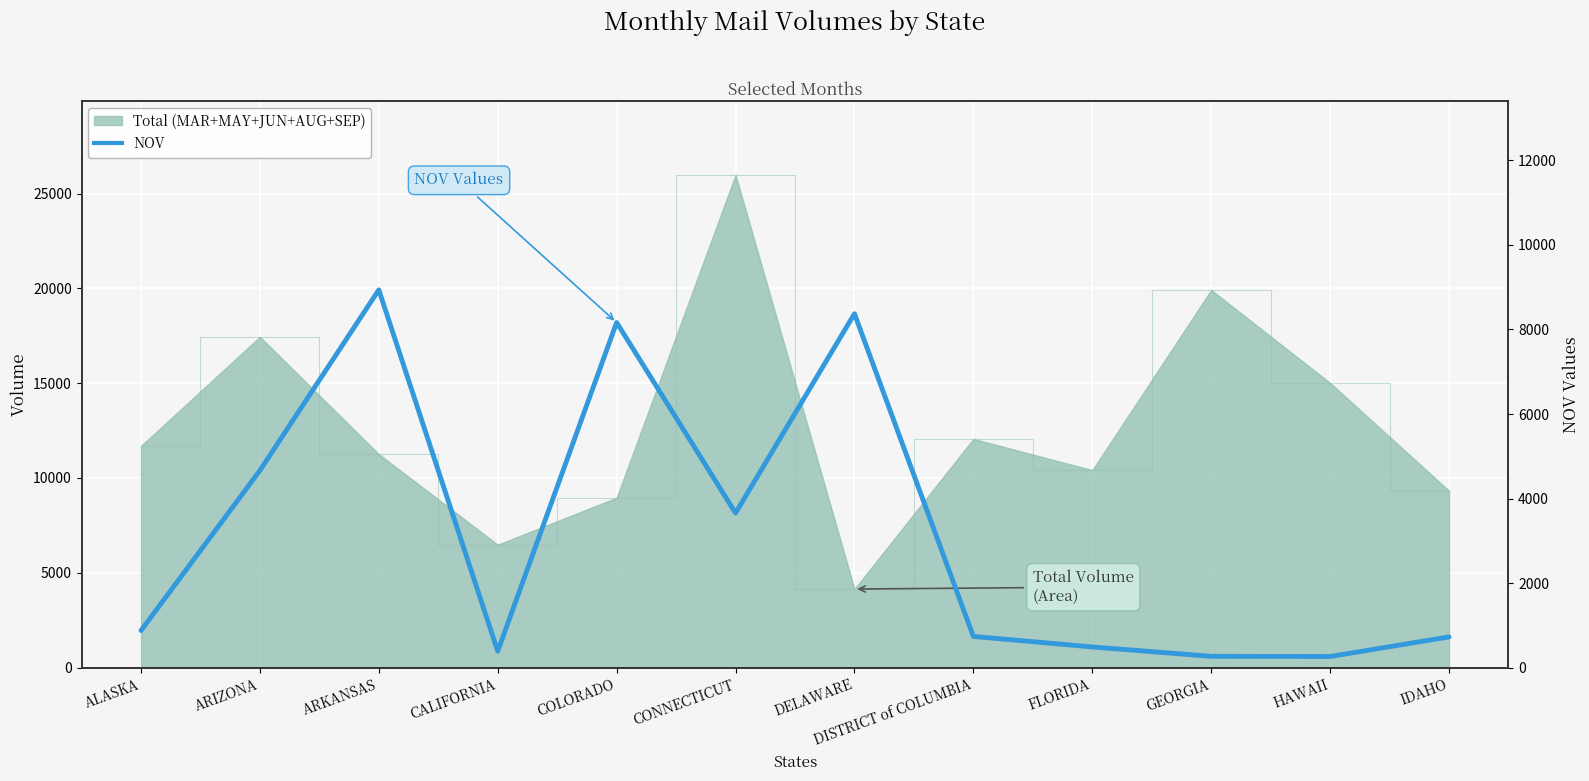

True or false: the data shows 101 at HAWAII.

False